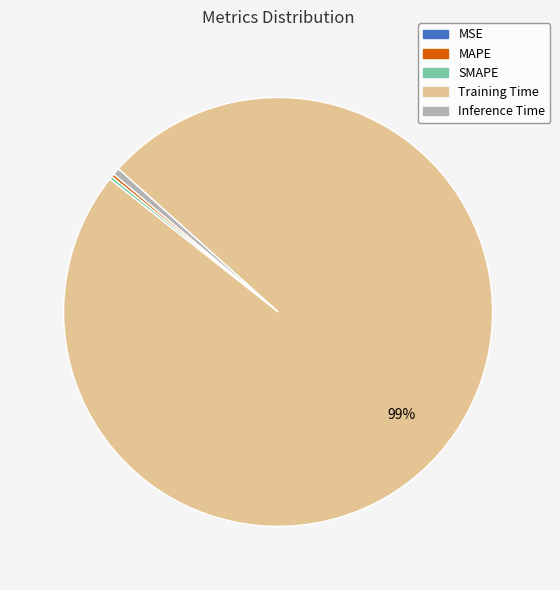

Which slice is the largest?

Training Time